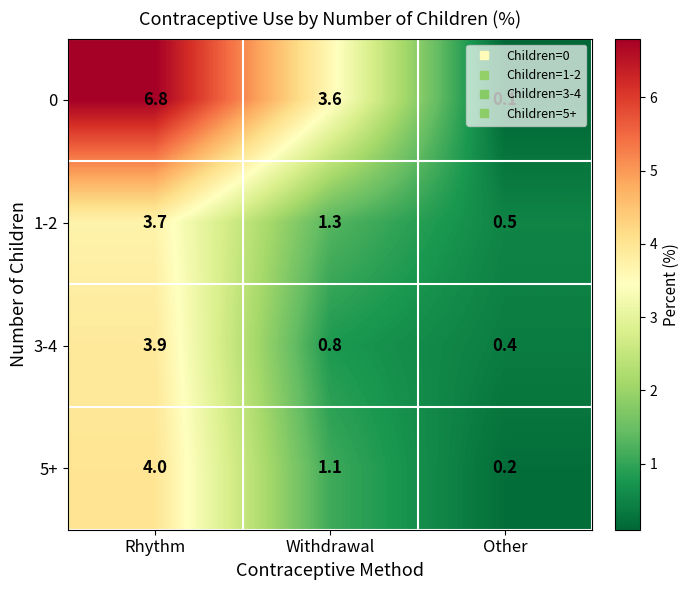

What is the total value across all series at Rhythm?

18.4